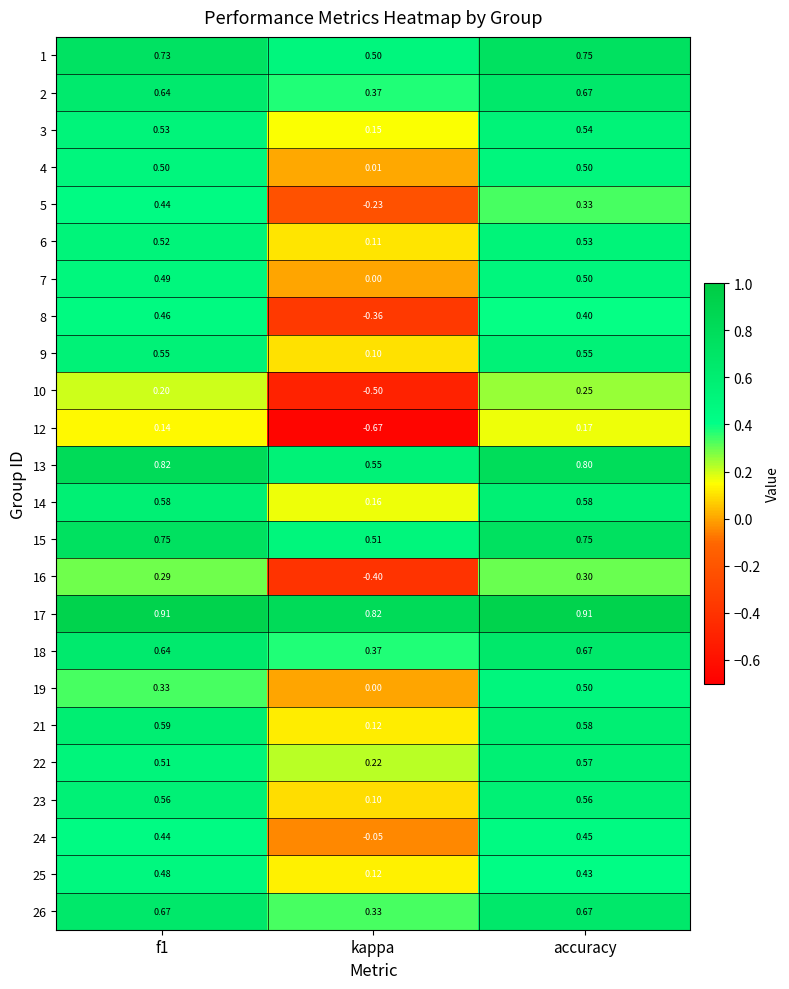

Is the value of 10 at kappa greater than the value of 15 at kappa?

No